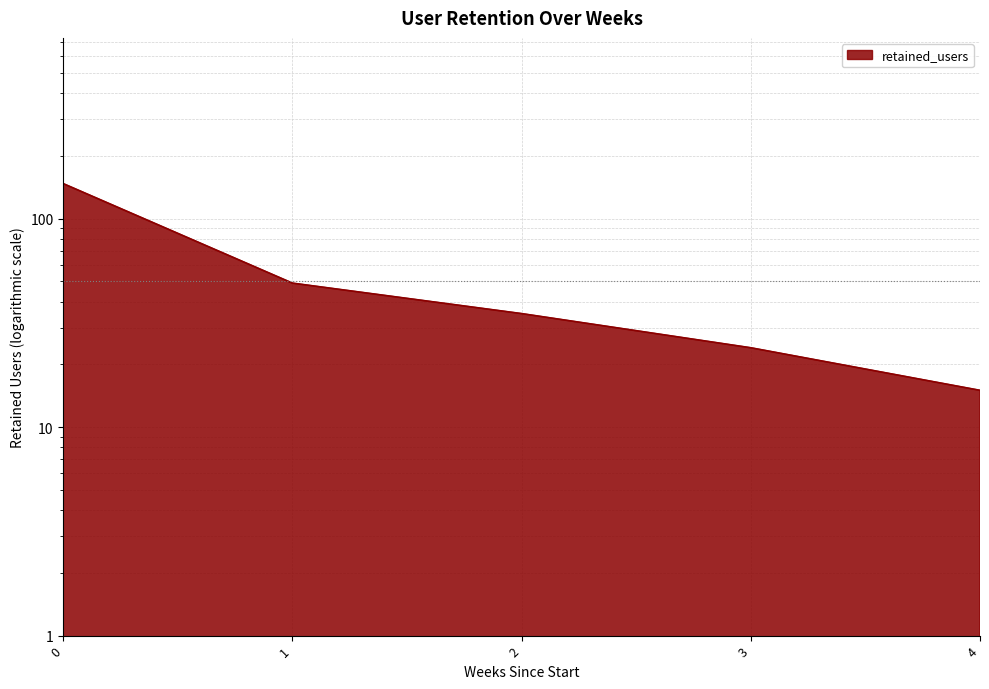

How many lines are shown in the chart?

1